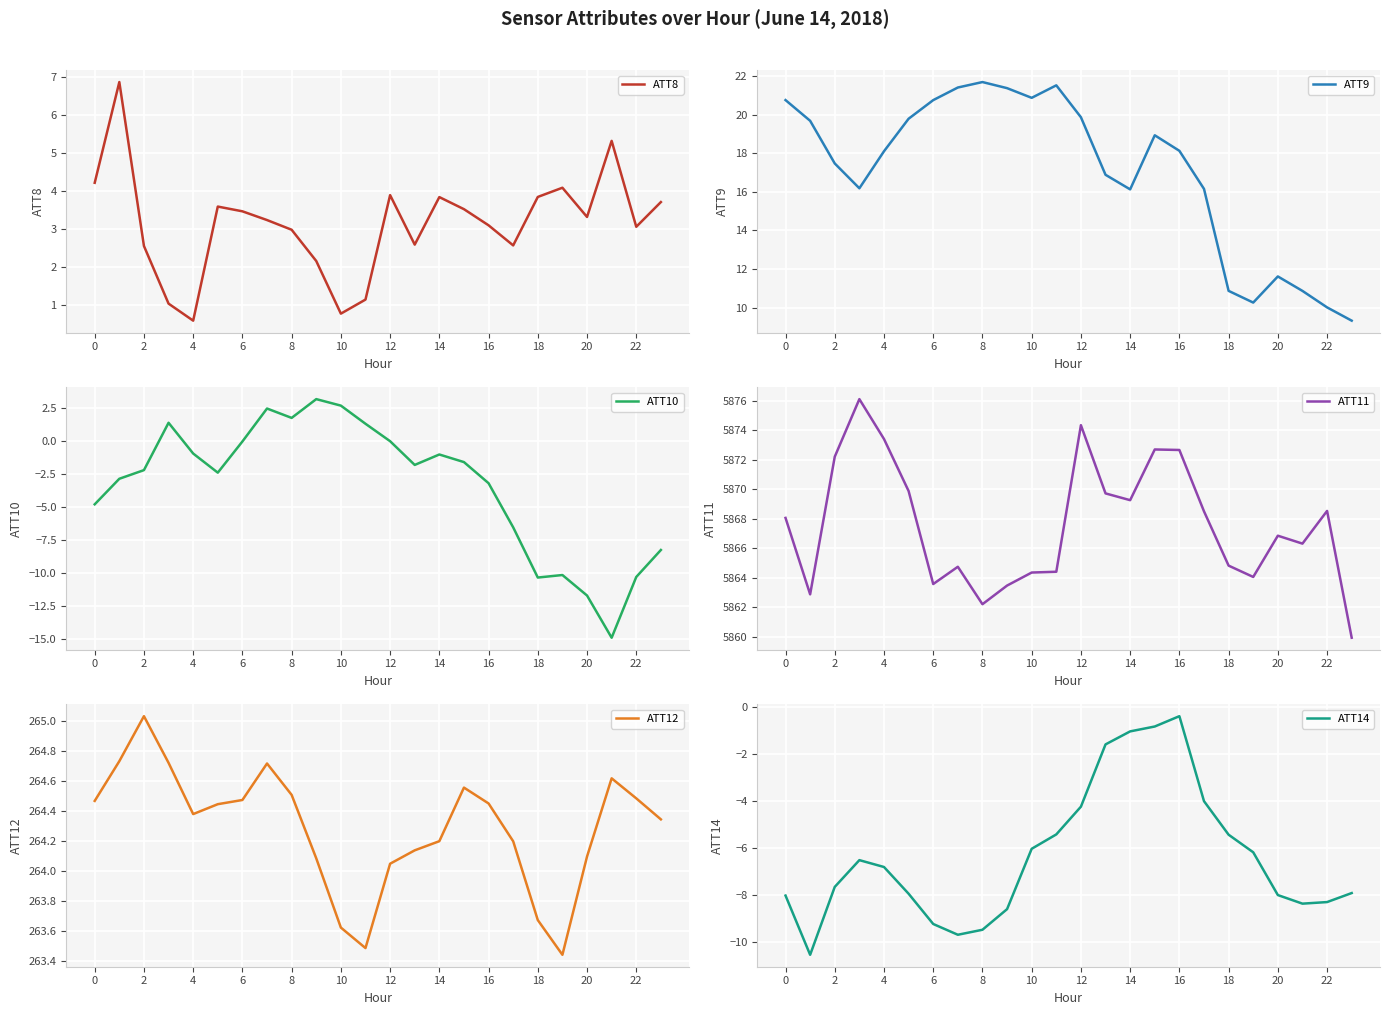

Reading left to right, list all the values displayed in this chart.

ATT8: 4.2	6.9	2.6	1.0	0.6	3.6	3.5	3.2	3.0	2.2	0.8	1.2	3.9	2.6	3.8	3.5	3.1	2.6	3.9	4.1	3.3	5.3	3.1	3.7
ATT9: 20.8	19.7	17.5	16.2	18.1	19.8	20.8	21.4	21.7	21.4	20.9	21.5	19.9	16.9	16.1	18.9	18.1	16.2	10.9	10.3	11.6	10.9	10.0	9.3
ATT10: -4.8	-2.9	-2.2	1.4	-1.0	-2.4	-0.1	2.4	1.7	3.1	2.7	1.3	-0.0	-1.8	-1.0	-1.6	-3.2	-6.5	-10.3	-10.1	-11.7	-14.9	-10.3	-8.2
ATT11: 5868.1	5862.9	5872.2	5876.1	5873.4	5869.9	5863.6	5864.7	5862.2	5863.5	5864.4	5864.4	5874.3	5869.7	5869.3	5872.7	5872.7	5868.5	5864.8	5864.1	5866.9	5866.3	5868.5	5859.9
ATT12: 264.5	264.7	265.0	264.7	264.4	264.4	264.5	264.7	264.5	264.1	263.6	263.5	264.0	264.1	264.2	264.6	264.5	264.2	263.7	263.4	264.1	264.6	264.5	264.3
ATT14: -8.0	-10.6	-7.7	-6.5	-6.8	-8.0	-9.2	-9.7	-9.5	-8.6	-6.0	-5.4	-4.2	-1.6	-1.0	-0.8	-0.4	-4.0	-5.4	-6.2	-8.0	-8.4	-8.3	-7.9